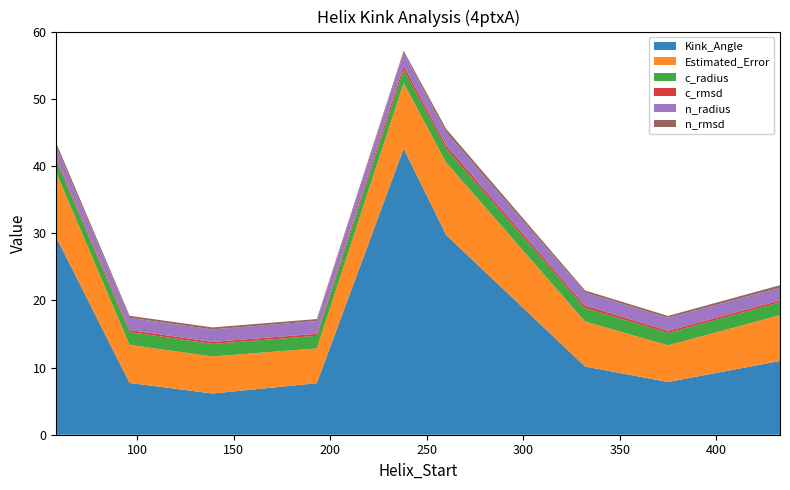

Reading left to right, transcribe all the data shown in this chart.

Kink_Angle: 29.4	7.7	6.1	7.7	42.6	29.7	10.2	7.9	11.0
Estimated_Error: 9.6	5.7	5.5	5.2	9.8	10.8	6.7	5.4	6.8
c_radius: 1.8	1.9	1.9	1.9	2.0	2.1	2.0	1.9	1.9
c_rmsd: 0.3	0.3	0.3	0.3	0.6	0.5	0.4	0.3	0.3
n_radius: 1.7	1.8	1.9	1.9	1.9	1.9	1.9	1.9	1.9
n_rmsd: 0.6	0.3	0.3	0.3	0.3	0.5	0.3	0.3	0.4